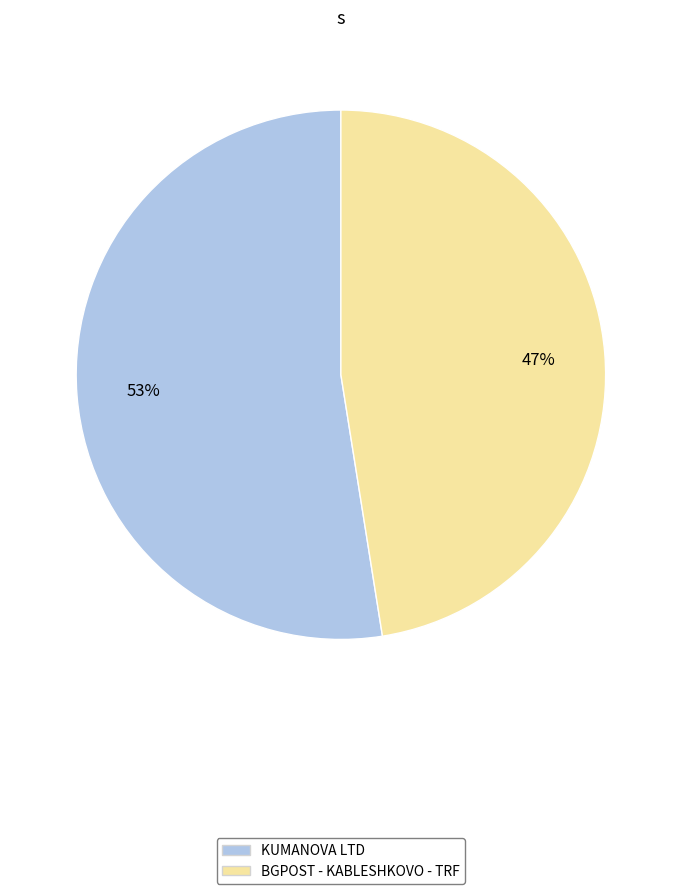

Which slice is the largest?

KUMANOVA LTD